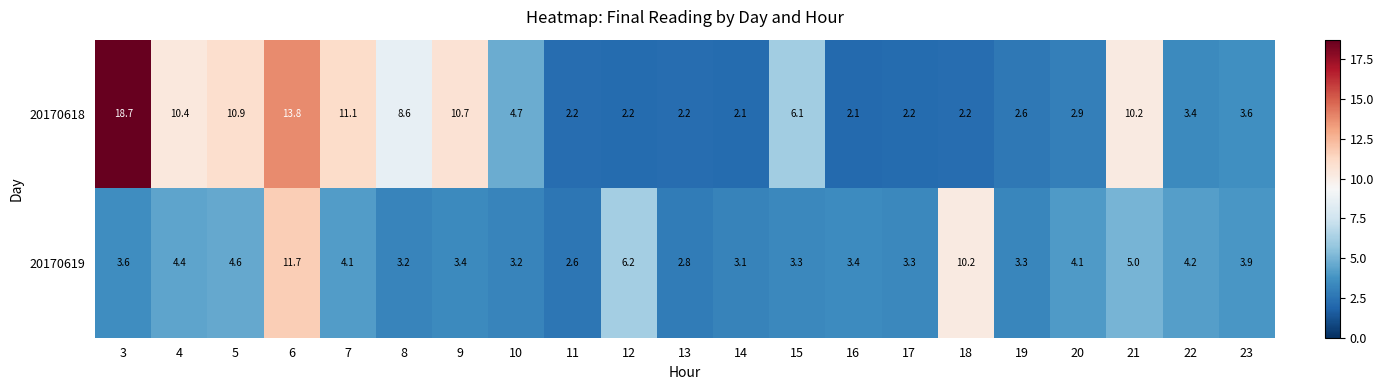

Between 14 and 22, which series saw the biggest shift?

20170618